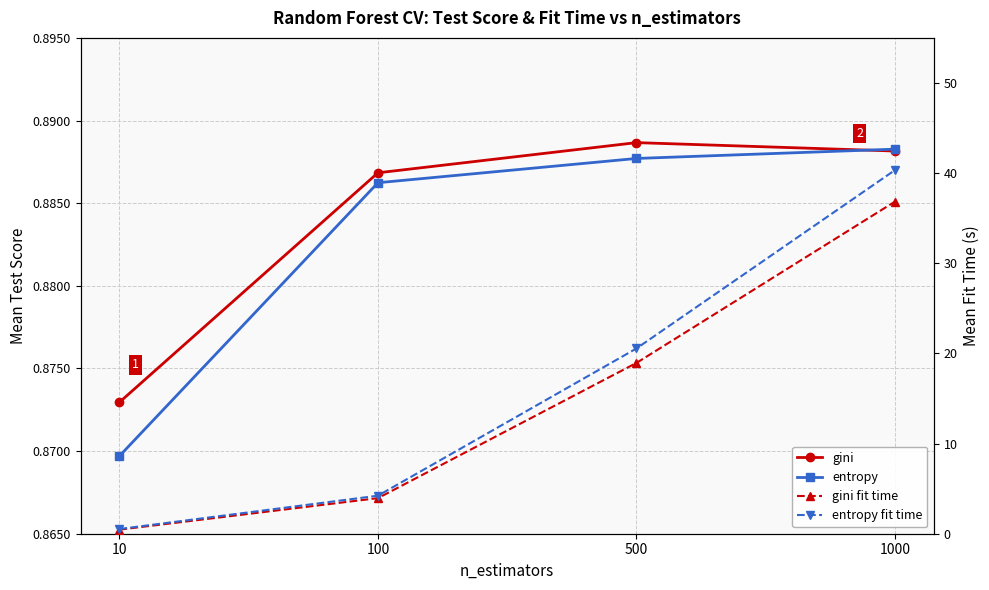

Count the number of categories in the chart.

4